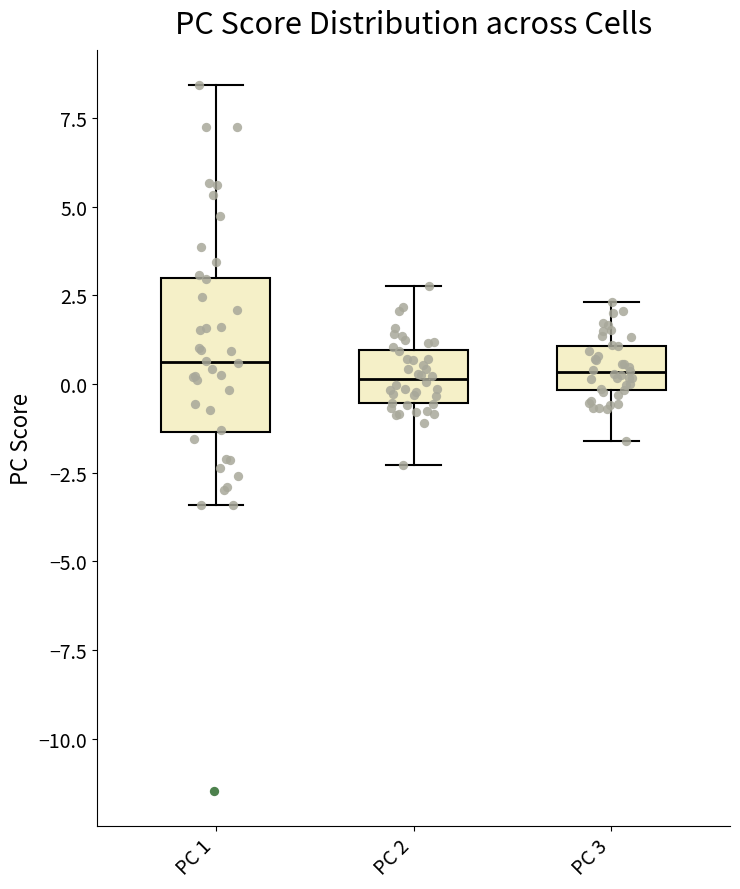

Which box is the tallest, from its lower edge to its upper edge?

PC 1